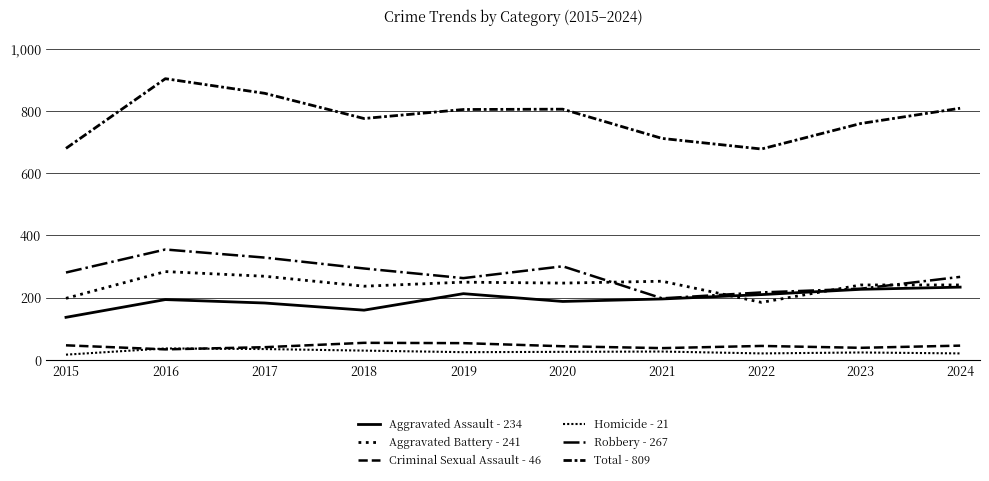

How many lines are shown in the chart?

6